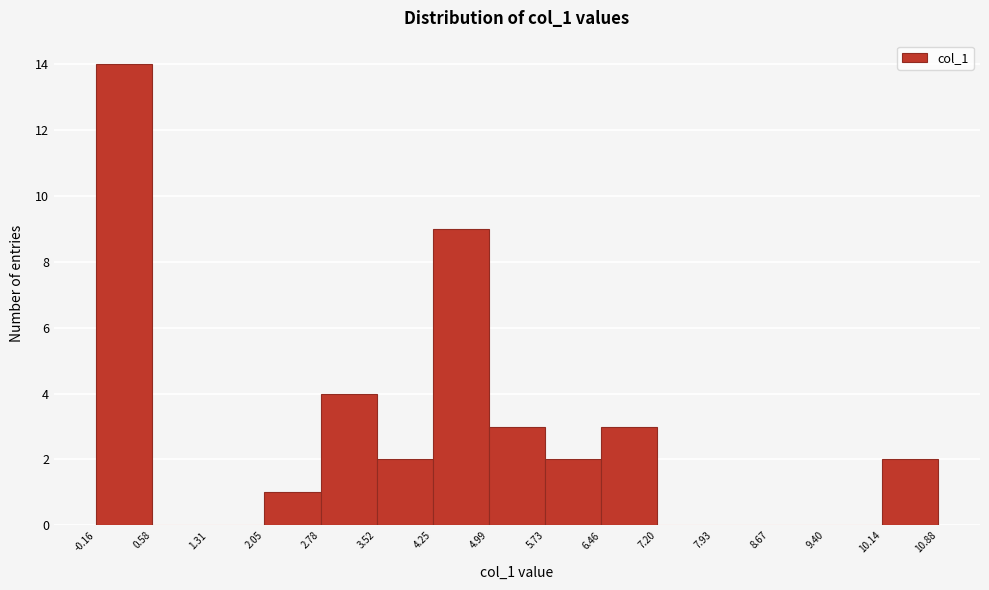

How tall is the bar that spans -0.16 to 0.58 on the x-axis? The values are not printed on the chart, so give them approximately, as read against the axis.

14